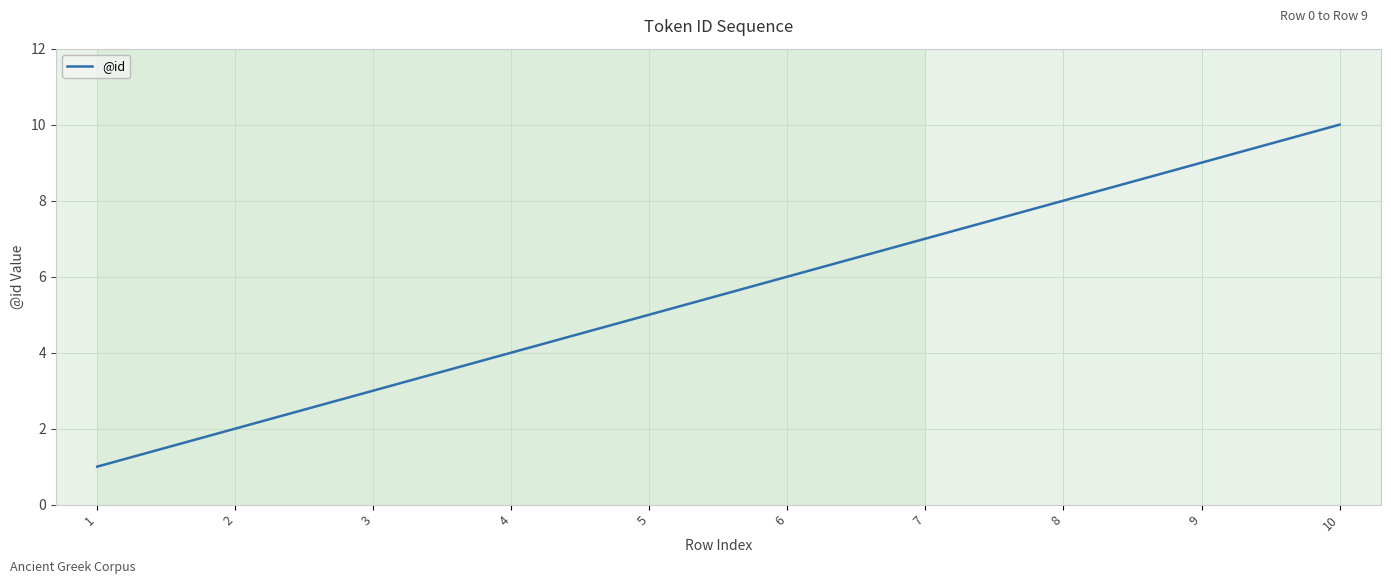

What is the sum of all values?

55